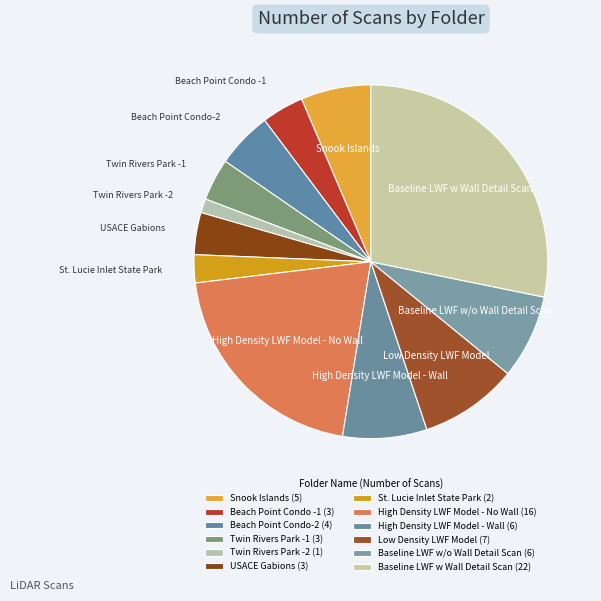

True or false: Beach Point Condo-2 accounts for 1% of the total.

False